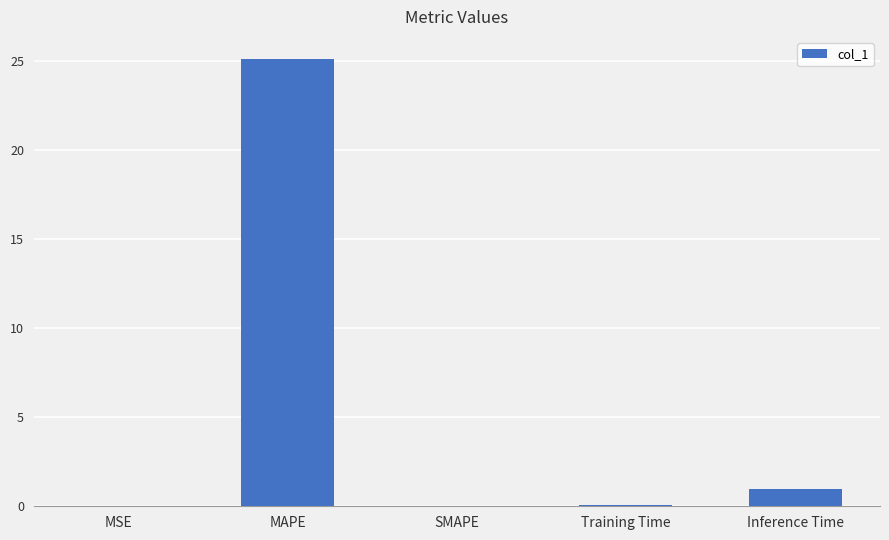

Is it true that the value at SMAPE is 0.0?

True